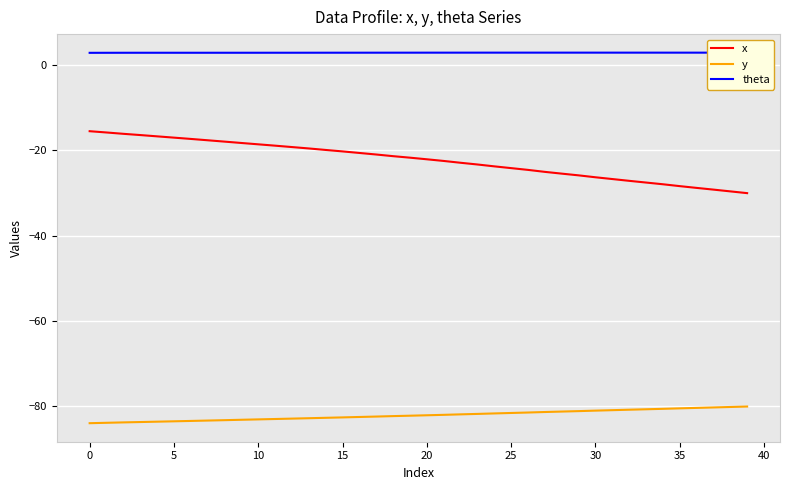

What is the average value of the theta series?

2.9